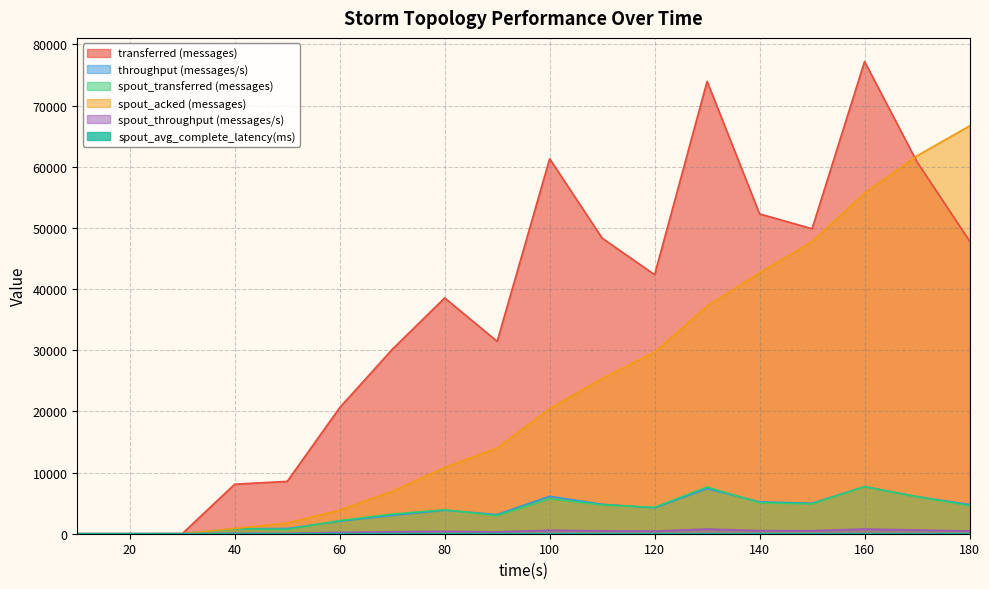

Reading left to right, transcribe all the data shown in this chart.

transferred (messages): 10=0.0	20=0.0	30=20.0	40=8100.0	50=8560.0	60=20620.0	70=30140.0	80=38560.0	90=31460.0	100=61320.0	110=48340.0	120=42360.0	130=73980.0	140=52300.0	150=49880.0	160=77220.0	170=60800.0	180=47880.0
throughput (messages/s): 10=0.0	20=0.0	30=1.0	40=805.0	50=850.0	60=2048.0	70=3001.0	80=3840.0	90=3130.0	100=6116.0	110=4818.0	120=4222.0	130=7375.0	140=5216.0	150=4978.0	160=7698.0	170=6067.0	180=4773.0
spout_transferred (messages): 10=0.0	20=0.0	30=0.0	40=780.0	50=700.0	60=2140.0	70=3200.0	80=3920.0	90=2960.0	100=5720.0	110=4720.0	120=4320.0	130=7640.0	140=5080.0	150=4880.0	160=7700.0	170=6060.0	180=4600.0
spout_acked (messages): 10=0.0	20=0.0	30=0.0	40=860.0	50=1740.0	60=3840.0	70=6920.0	80=10820.0	90=14020.0	100=20440.0	110=25380.0	120=29700.0	130=37220.0	140=42660.0	150=47760.0	160=55680.0	170=61800.0	180=66680.0
spout_throughput (messages/s): 10=0.0	20=0.0	30=0.0	40=77.0	50=69.0	60=212.0	70=318.0	80=390.0	90=294.0	100=570.0	110=470.0	120=430.0	130=761.0	140=506.0	150=487.0	160=767.0	170=604.0	180=458.0
spout_avg_complete_latency(ms): 10=0.0	20=0.0	30=0.0	40=9.7	50=9.8	60=7.9	70=6.2	80=4.8	90=4.4	100=3.5	110=3.2	120=3.1	130=2.8	140=2.6	150=2.5	160=2.4	170=2.3	180=2.2